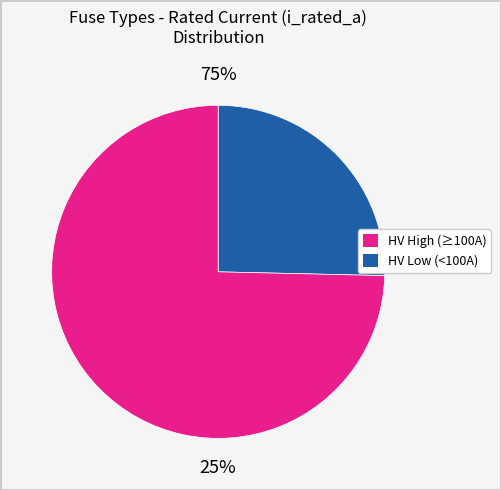

True or false: HV 100A accounts for 7% of the total.

False